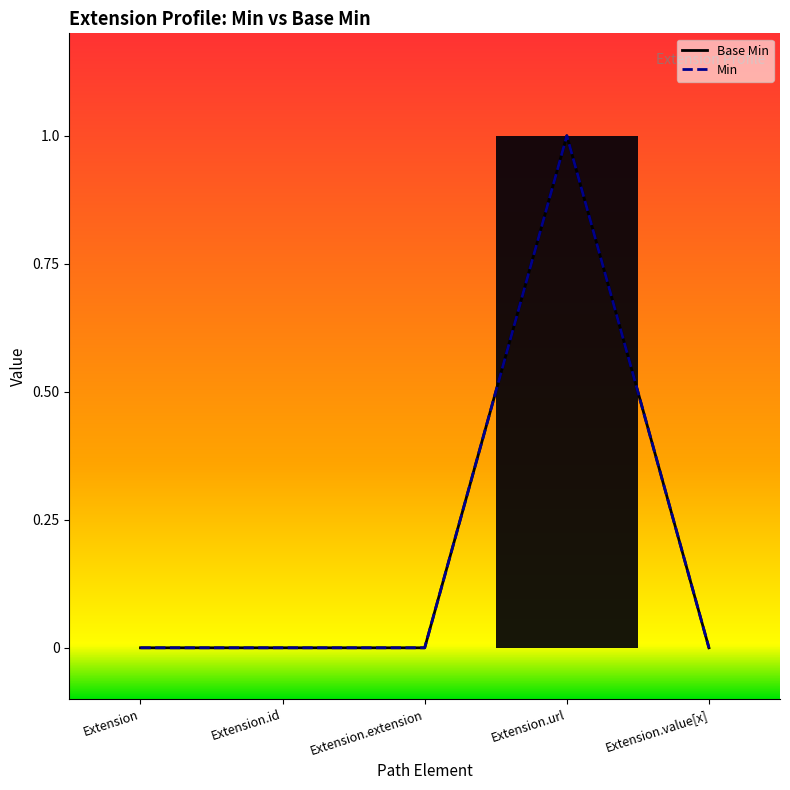

Where is the data nearest to the value 0?

Extension